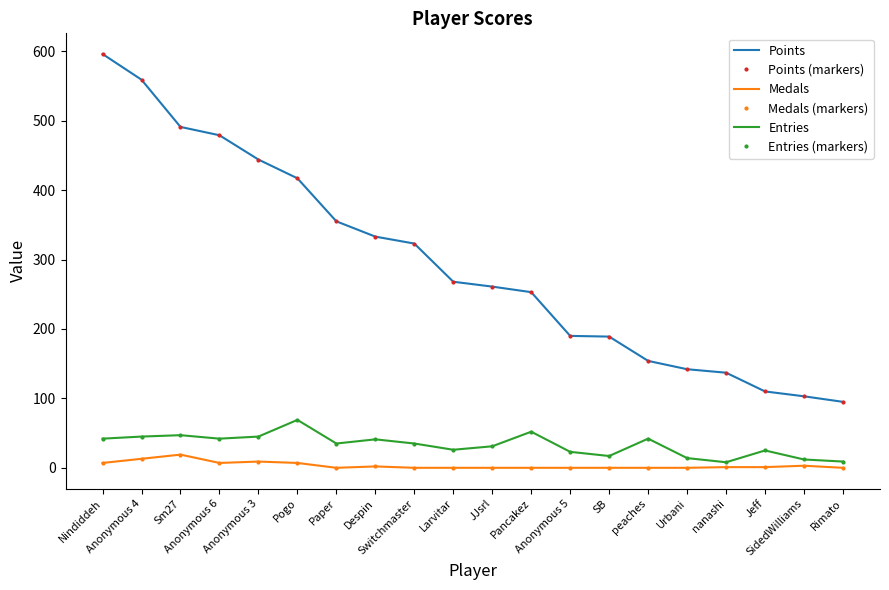

True or false: Entries (markers) and Points cross at least once.

False